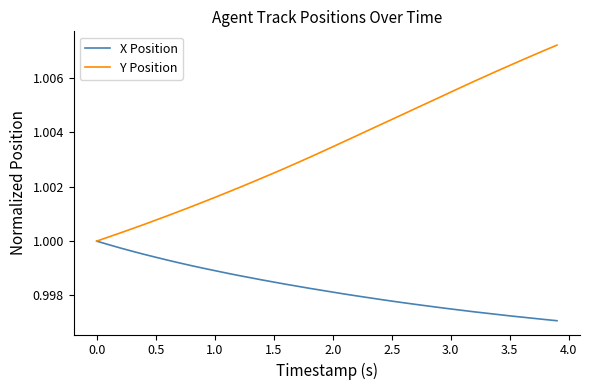

Rank the series by their maximum value, from lowest to highest.

X Position, Y Position